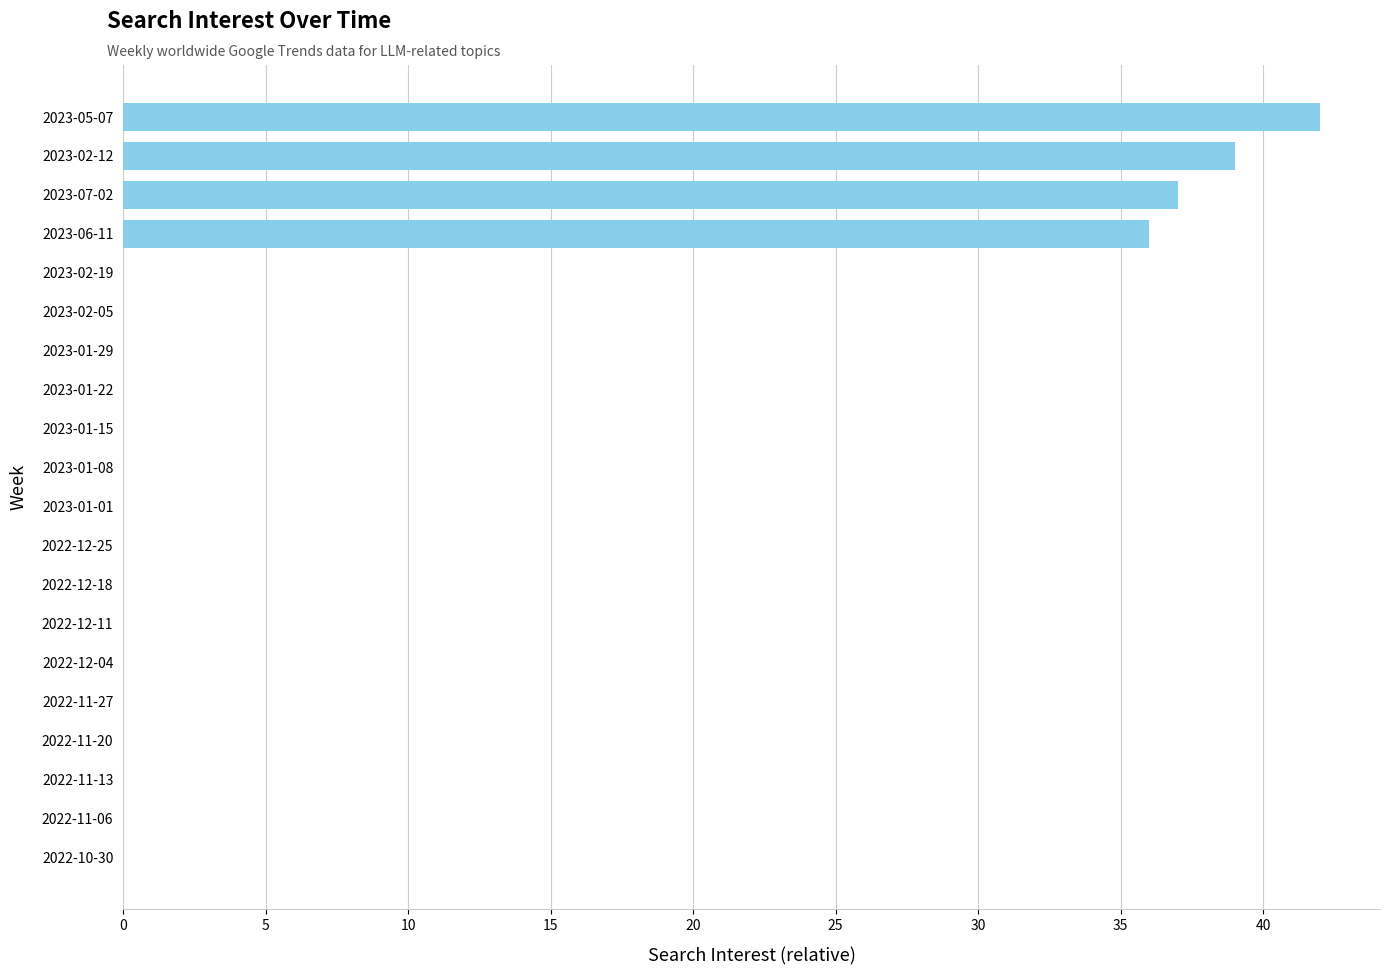

Reading bottom to top, transcribe all the data shown in this chart.

2022-10-30=0	2022-11-06=0	2022-11-13=0	2022-11-20=0	2022-11-27=0	2022-12-04=0	2022-12-11=0	2022-12-18=0	2022-12-25=0	2023-01-01=0	2023-01-08=0	2023-01-15=0	2023-01-22=0	2023-01-29=0	2023-02-05=0	2023-02-19=0	2023-06-11=36	2023-07-02=37	2023-02-12=39	2023-05-07=42